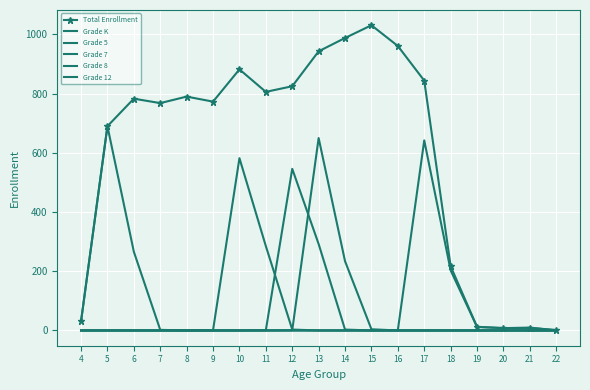

True or false: Grade 5 and Grade 12 intersect in this chart.

False